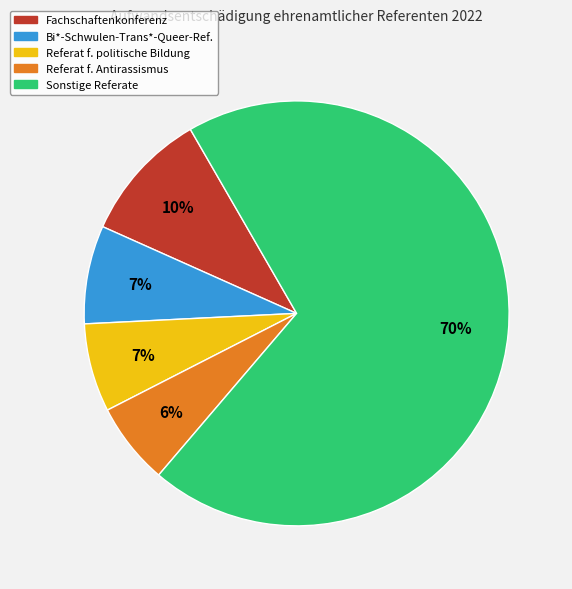

Is there a majority slice in this chart?

Yes